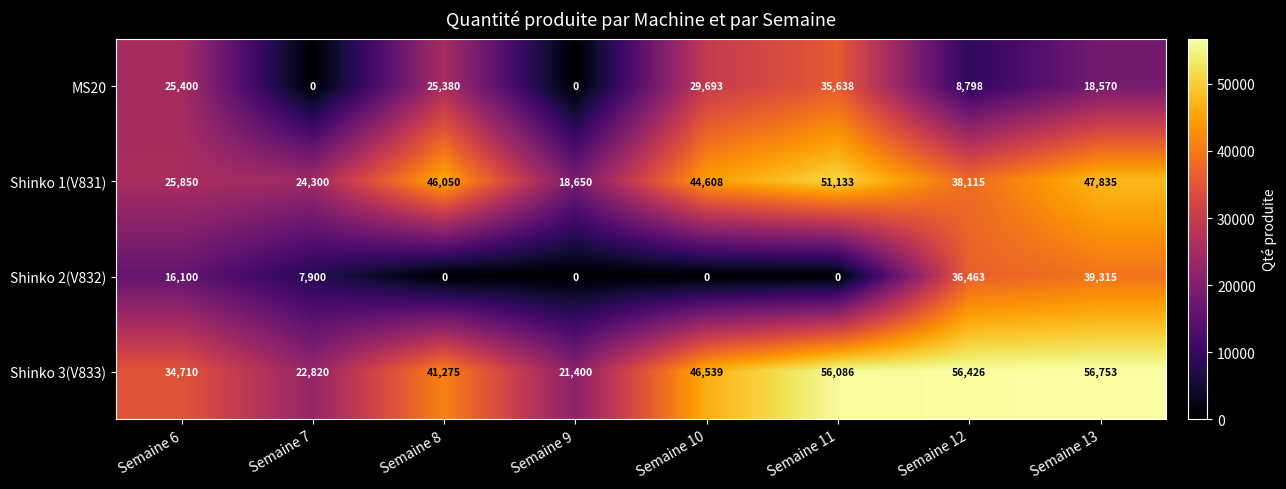

Which category has the highest value in the Shinko 1(V831) series?

Semaine 11